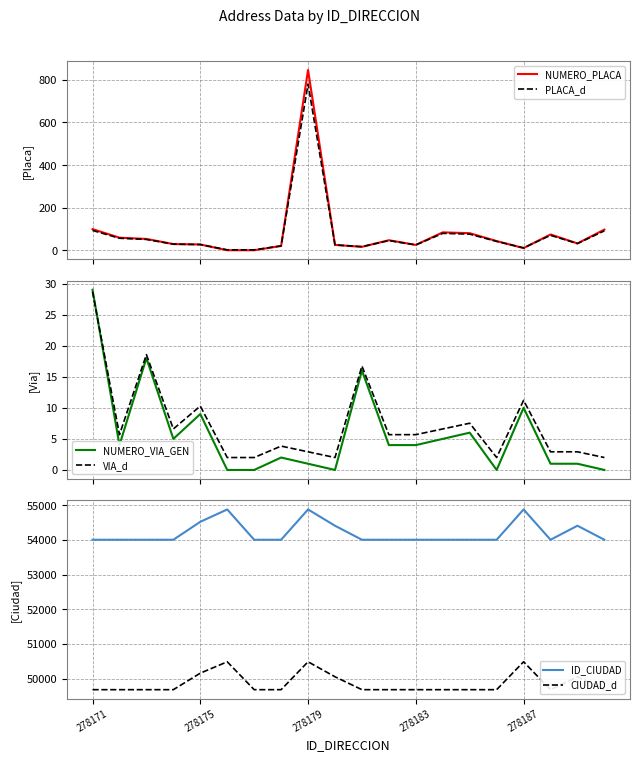

What is the minimum value for VIA_d?

2.0